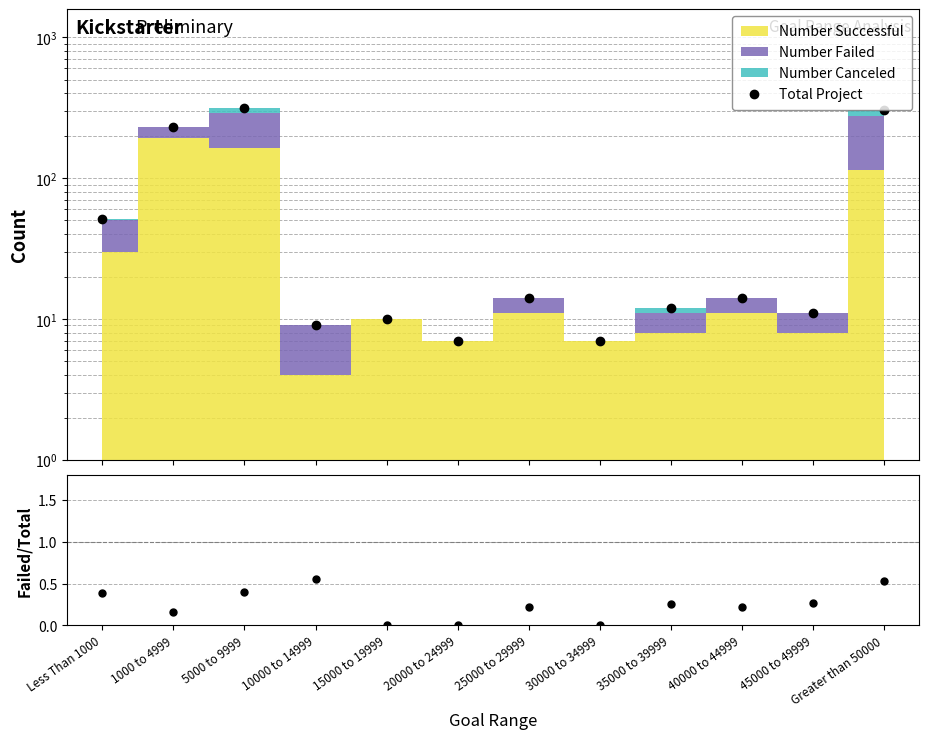

Is it true that Failed/Total equals 0.0 at 30000 to 34999?

True